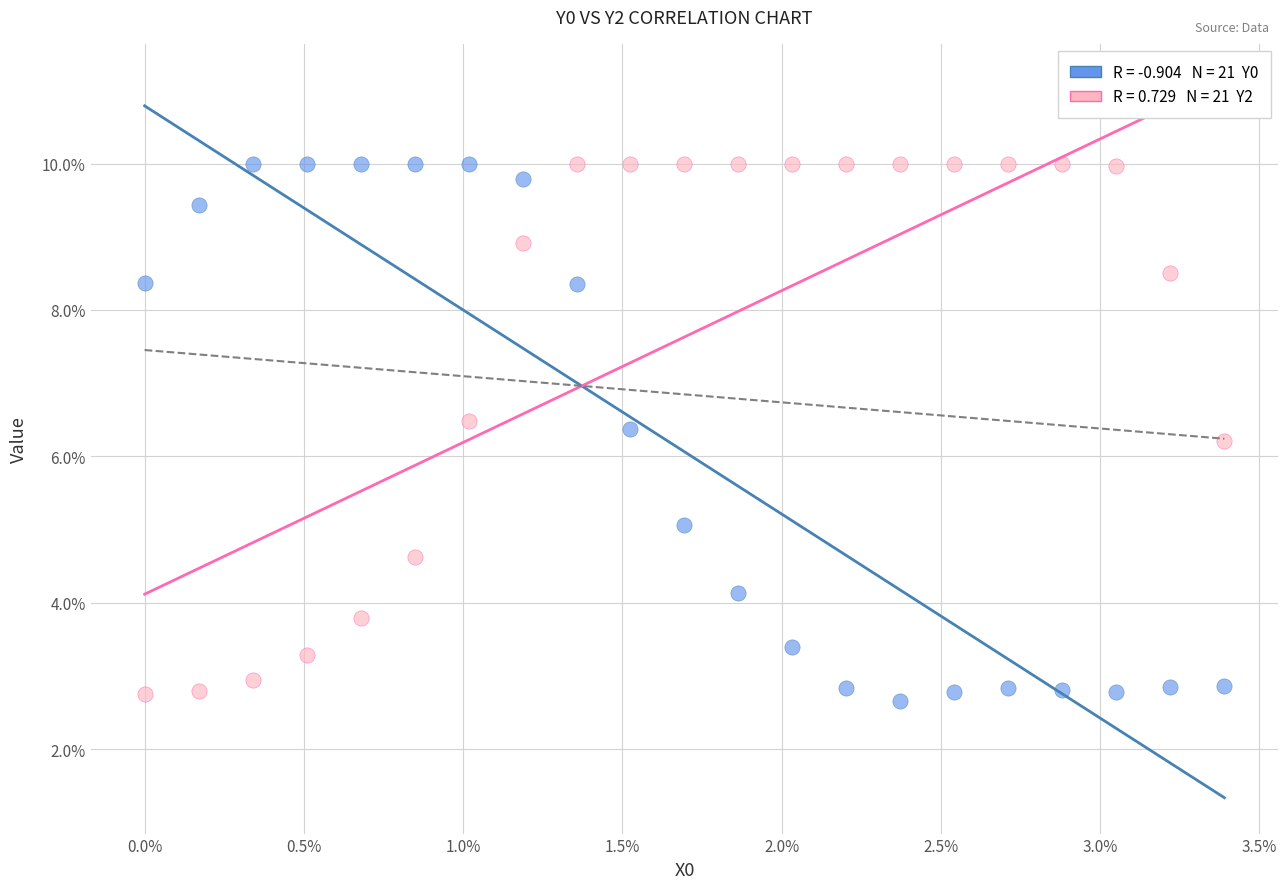

Across all series, what Y value is closest to 6?

6.2